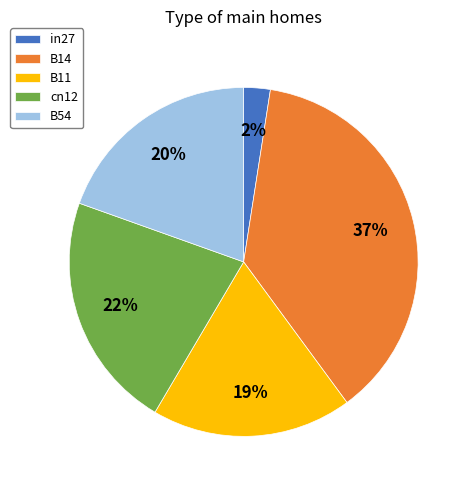

Is in27 the majority of the pie?

No